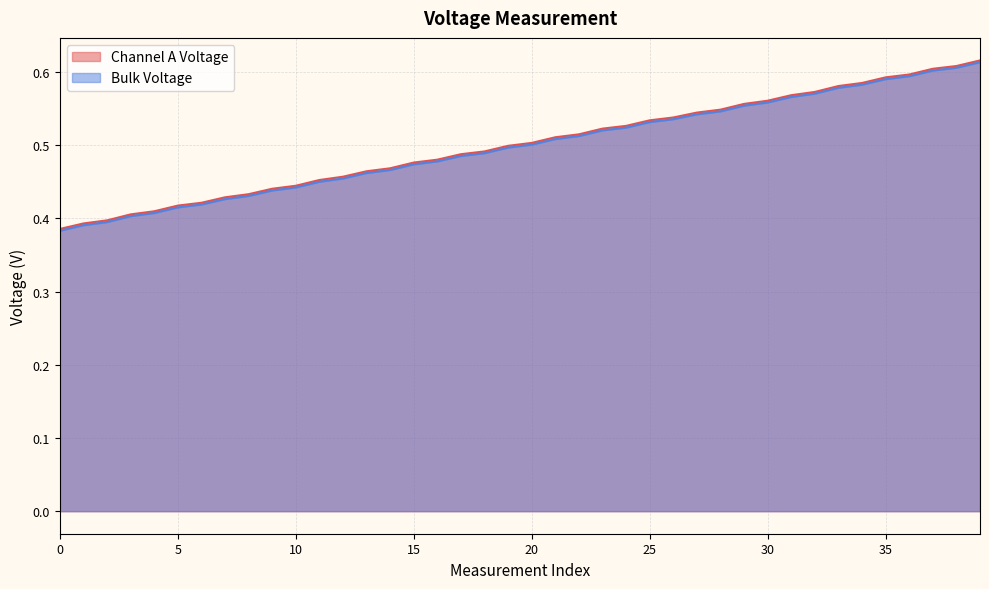

At how many categories does at least one series exceed 0?

40